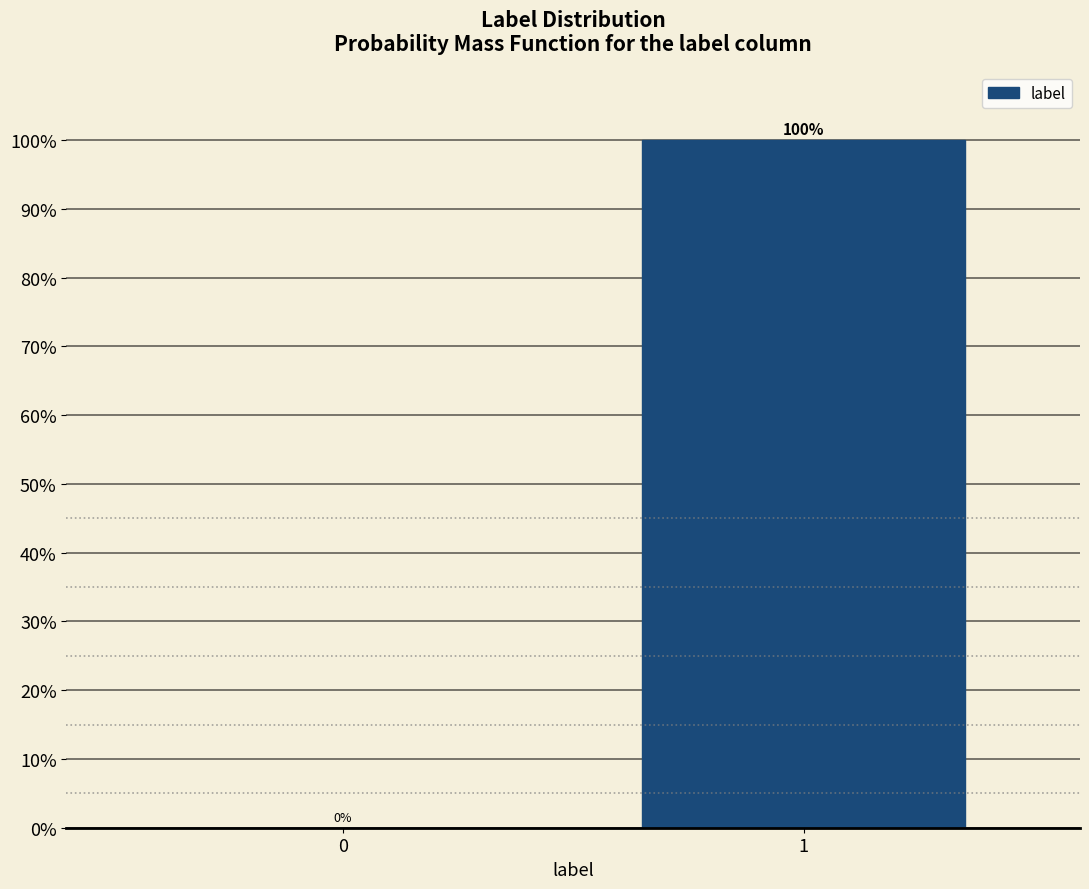

Reading right to left, list all the values displayed in this chart.

1=100	0=0